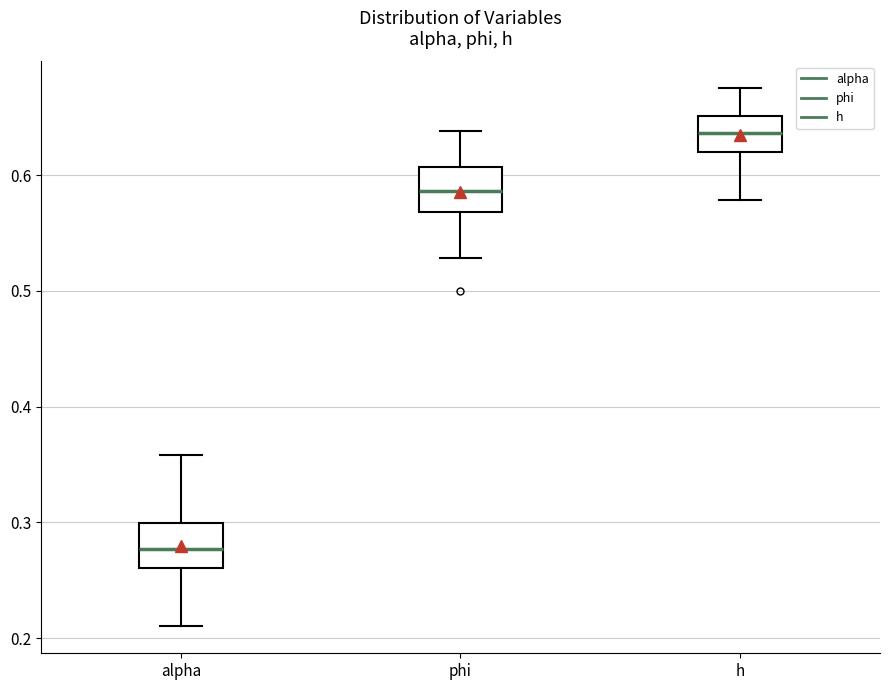

Reading left to right, transcribe this box plot: for each box, give where its median line is, the range the box spans, and where its two whiskers end, as read against the y-axis. The values are not printed on the chart, so give them approximately, as read against the axis.

alpha: median 0.28, box 0.26 to 0.30, whiskers 0.21 to 0.36
phi: median 0.59, box 0.57 to 0.61, whiskers 0.53 to 0.64
h: median 0.64, box 0.62 to 0.65, whiskers 0.58 to 0.67